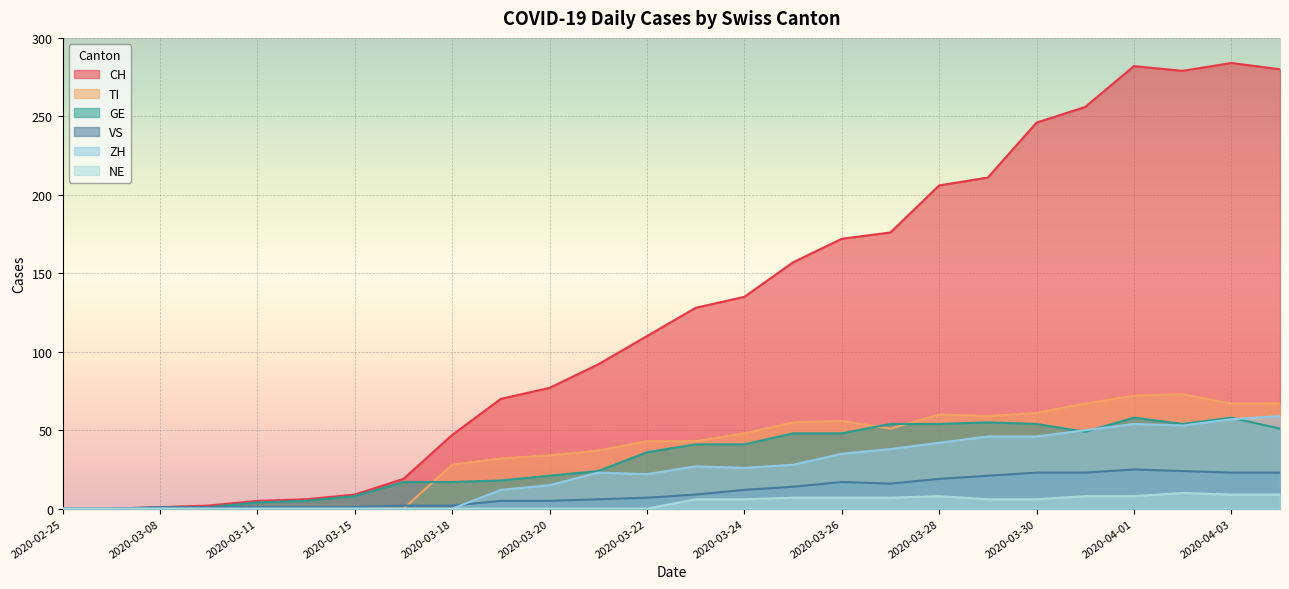

Which category has the highest value across all series?

2020-04-03